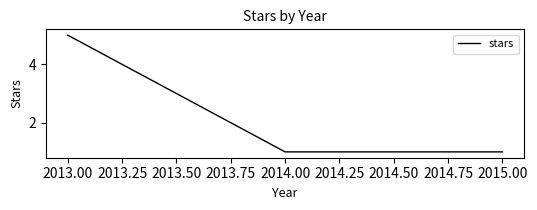

What is the difference between the maximum and minimum values?

4